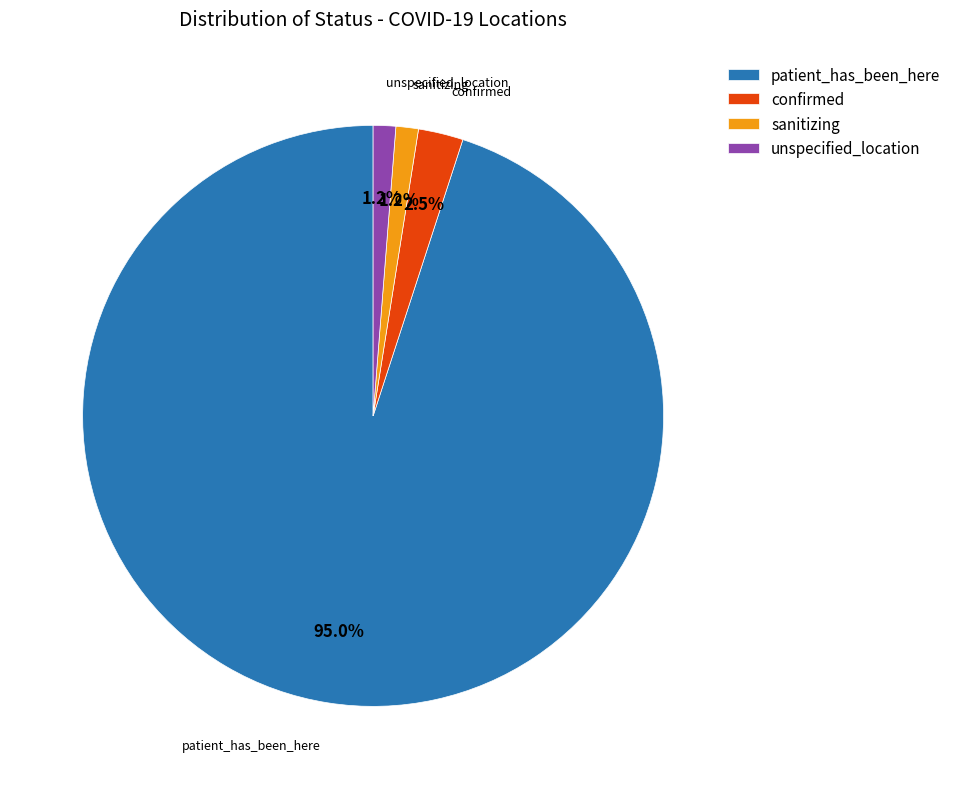

True or false: confirmed accounts for 17% of the total.

False